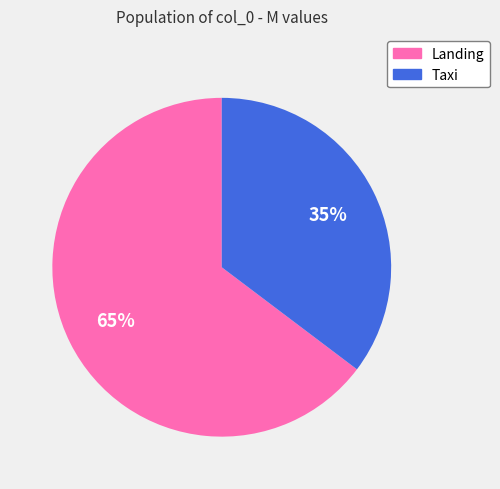

Is it true that Landing is 65% of the pie?

True